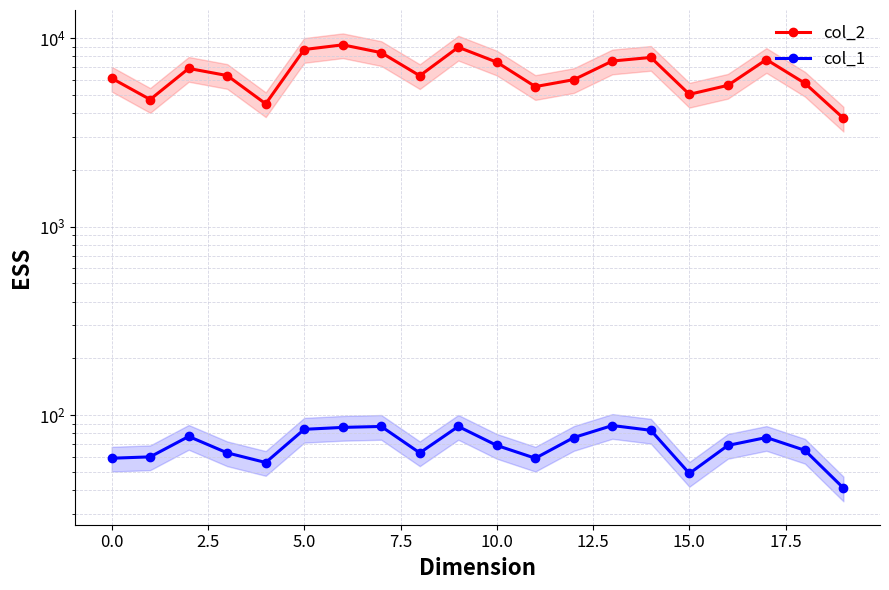

What is the sum of all col_2 values?

132484